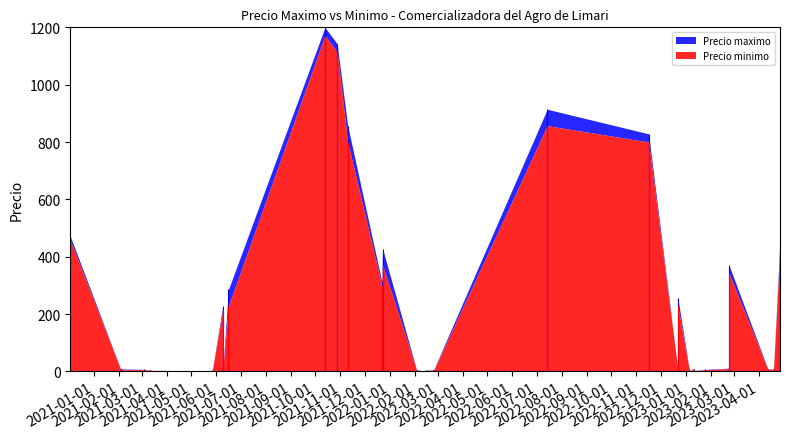

Does the chart have visible grid lines?

No